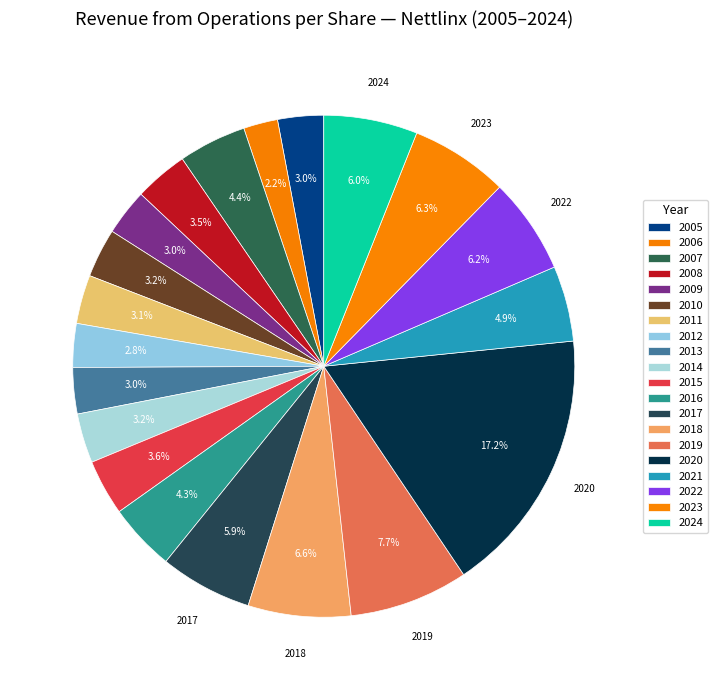

Does any single category account for the majority?

No